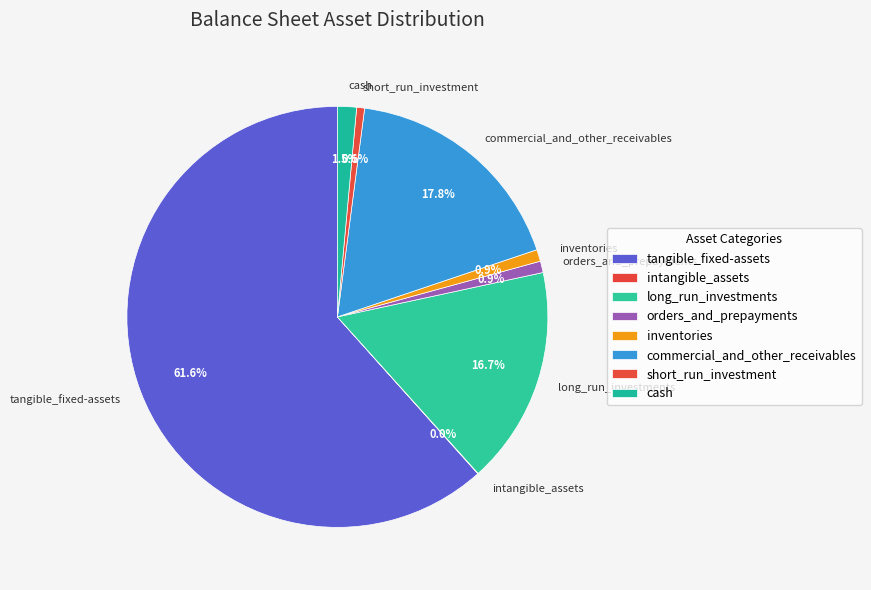

Is there a majority slice in this chart?

Yes